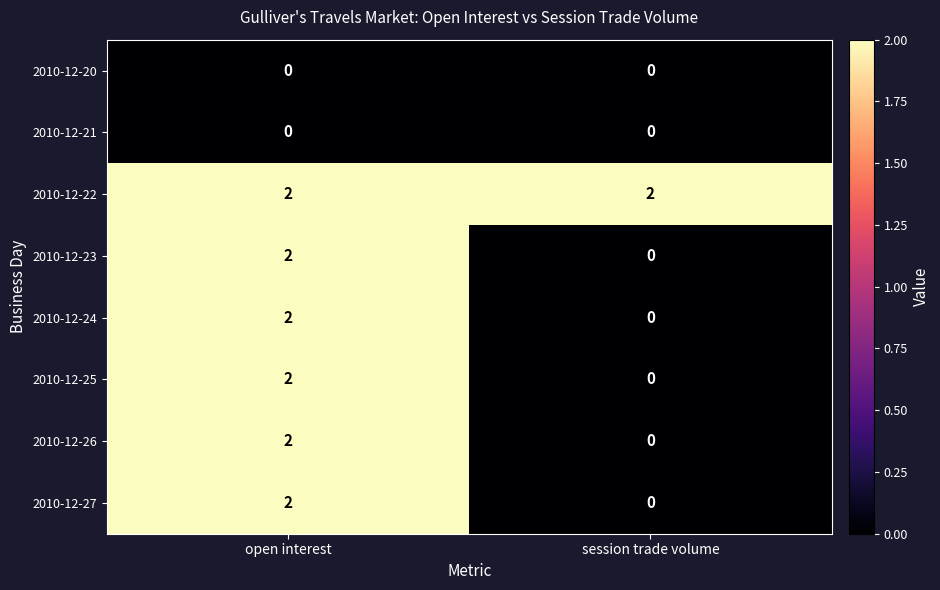

Which series has the largest total across all categories?

2010-12-22